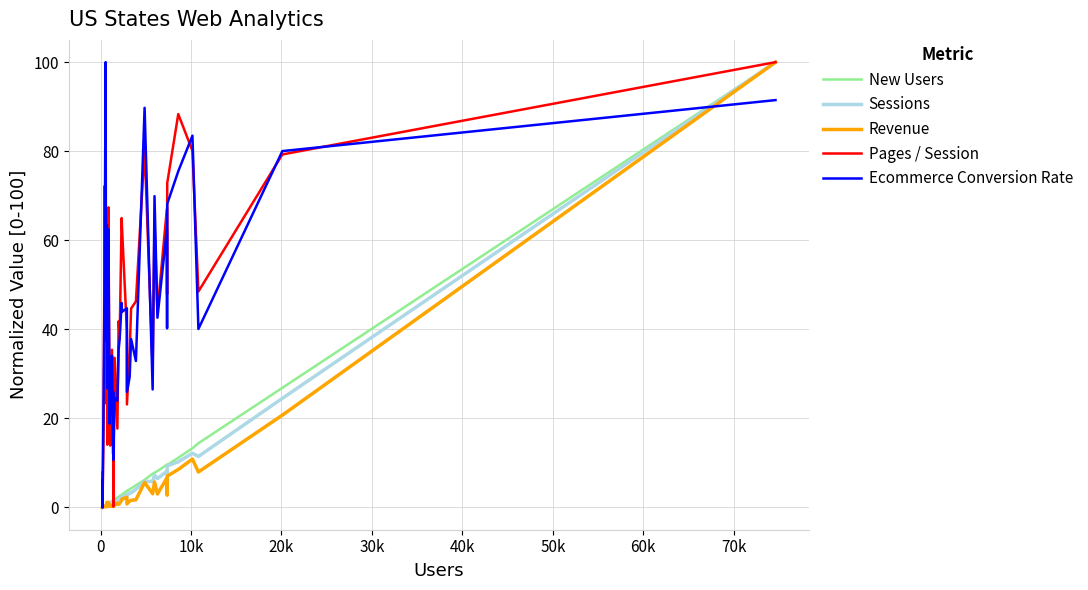

What is the maximum value for Sessions?

100.0